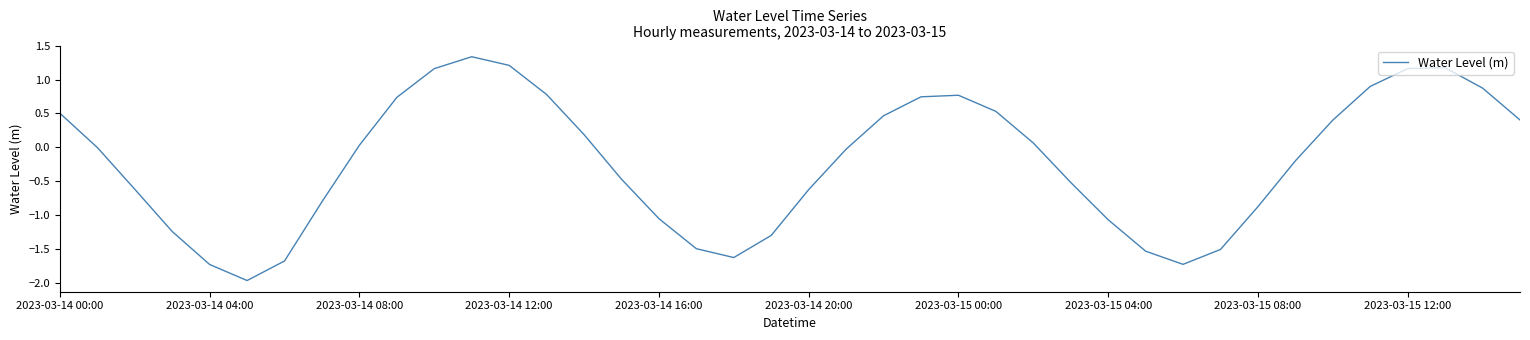

How many lines are shown in the chart?

1